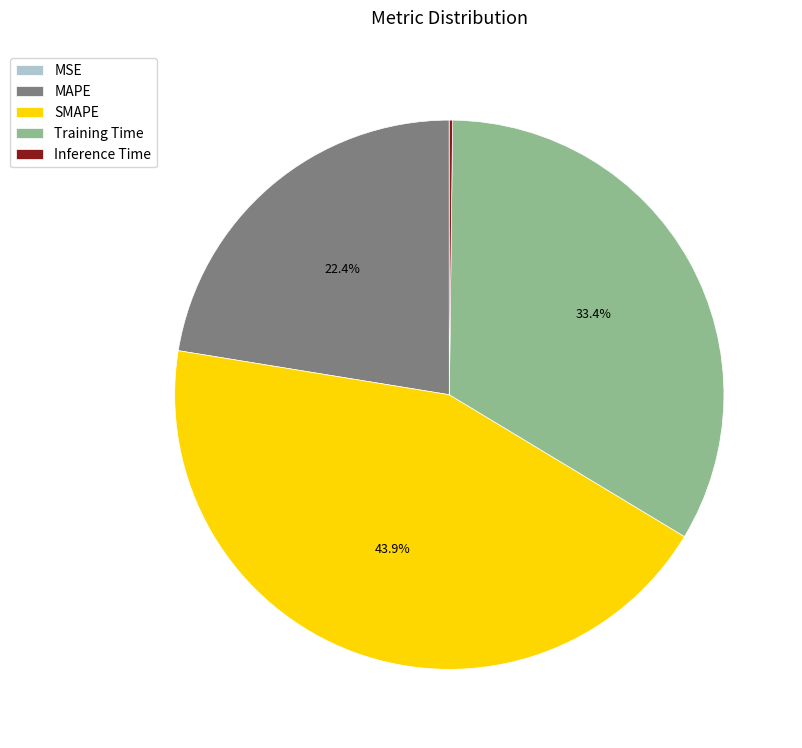

Which has a higher value, MAPE or SMAPE?

SMAPE